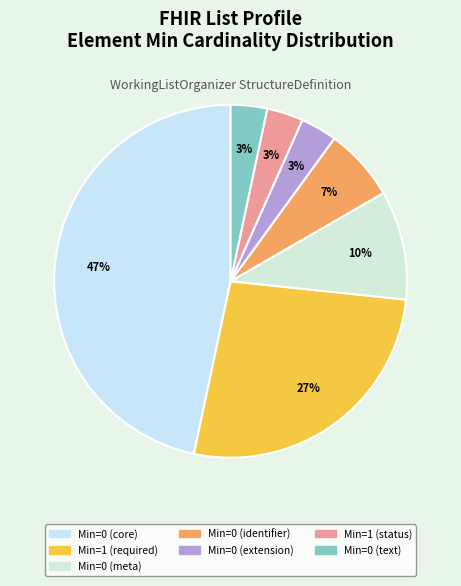

How many segments does this pie chart have?

7